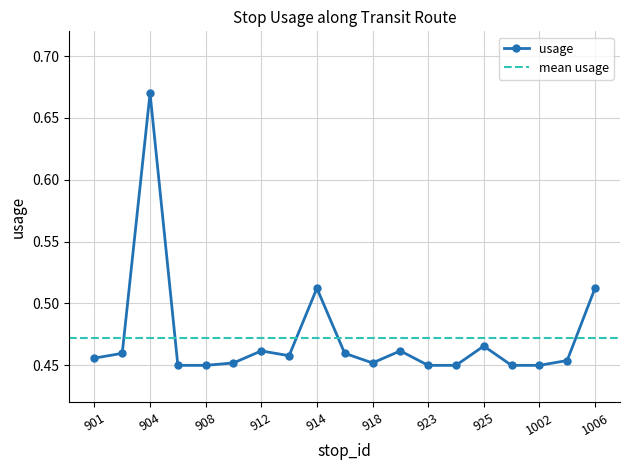

Rank the categories by value from highest to lowest.

904, 914, 1006, 925, 912, 920, 902, 915, 913, 901, 1005, 910, 918, 906, 908, 923, 924, 1001, 1002